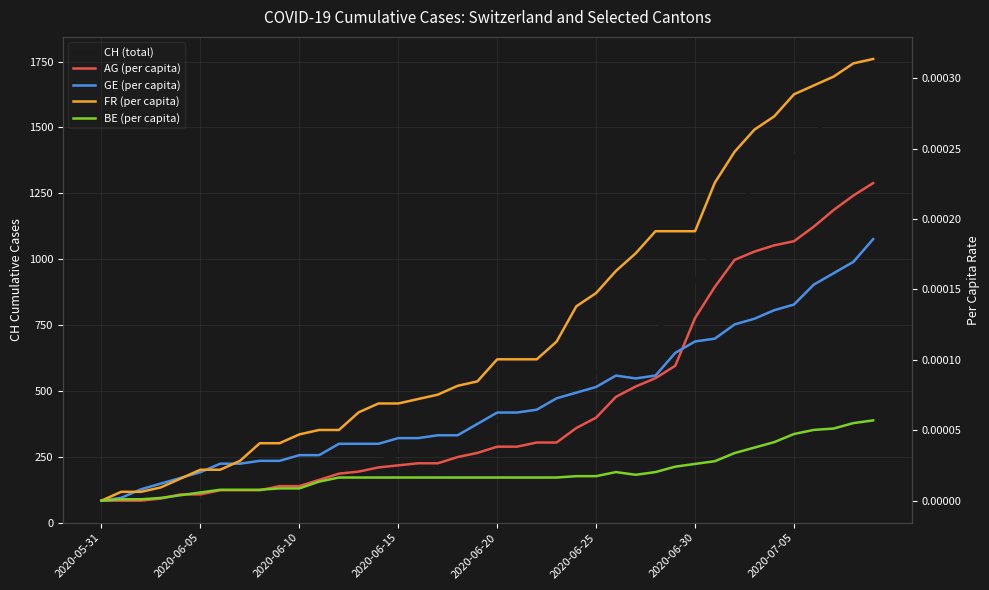

What is the label of the 23rd point from the left?

22